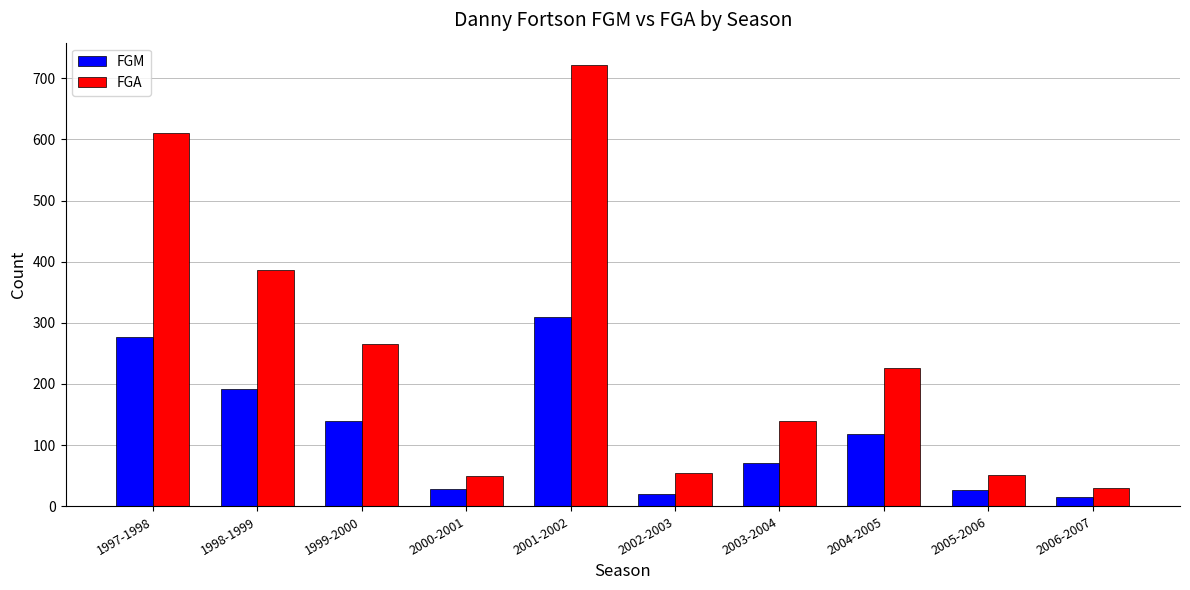

Which series has the widest spread of values?

FGA